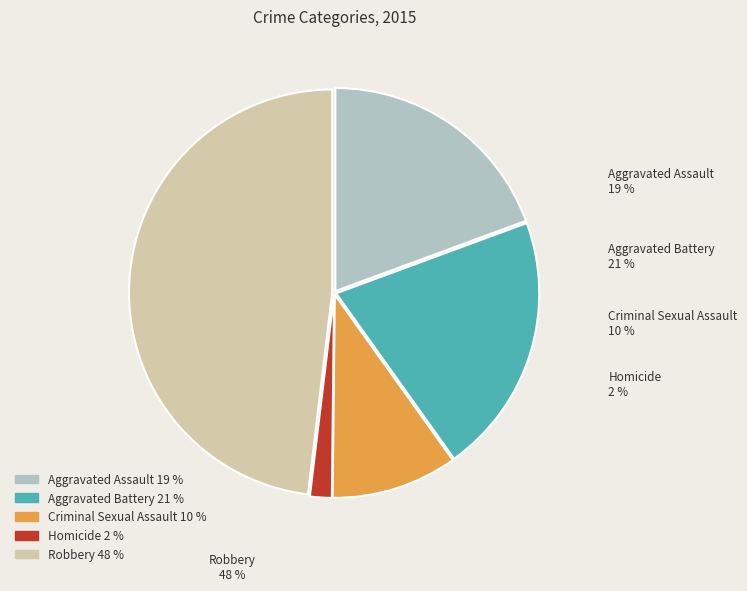

Is it true that Criminal Sexual Assault is 10% of the pie?

True